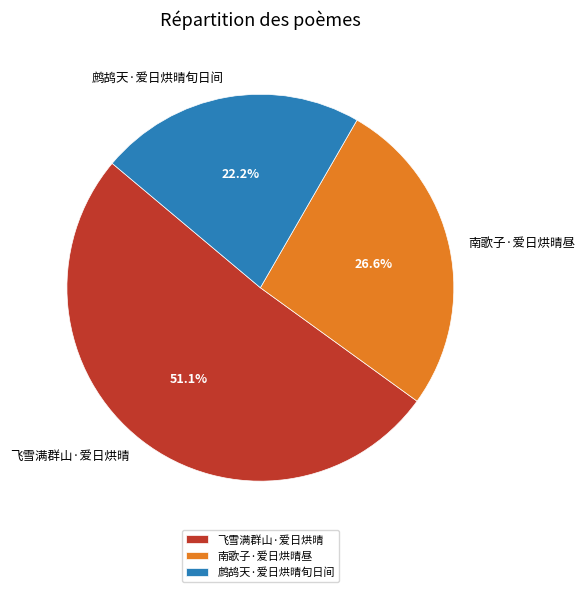

True or false: 南歌子·爱日烘晴昼 accounts for 27% of the total.

True